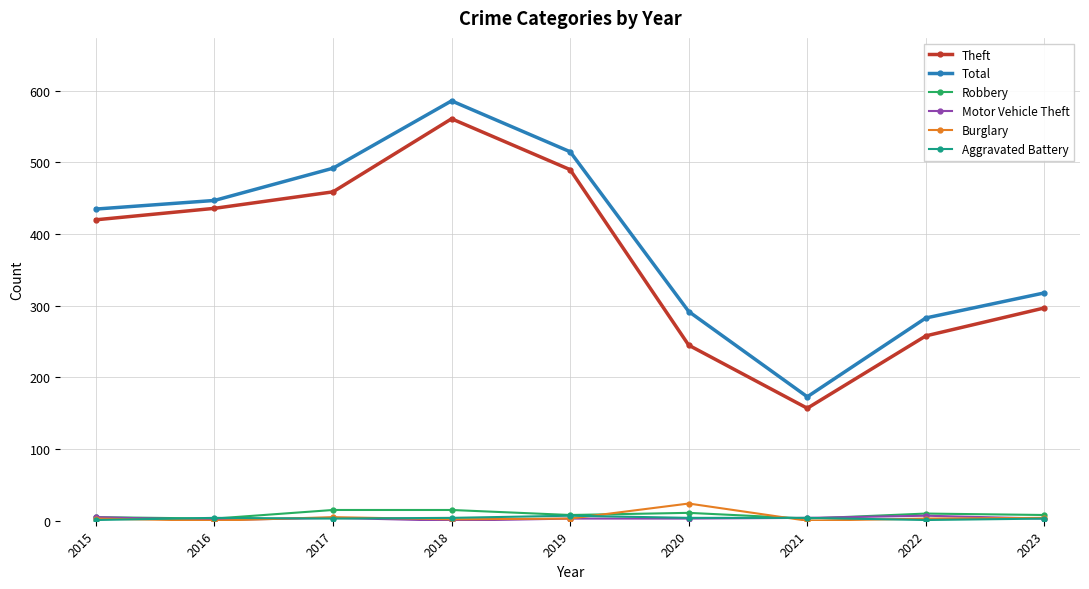

At how many categories does at least one series exceed 389?

5